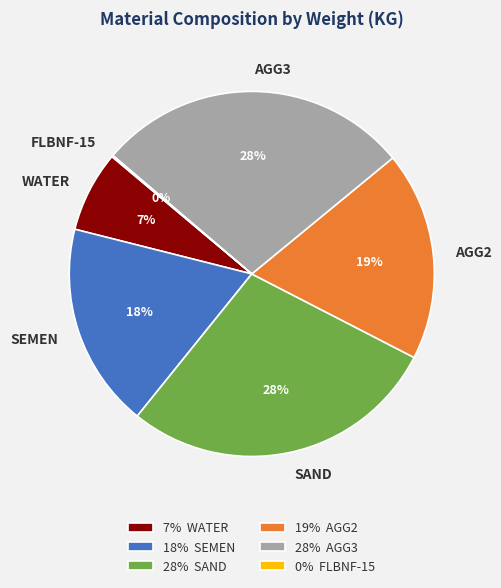

To the nearest percent, what is the average slice percentage?

17%